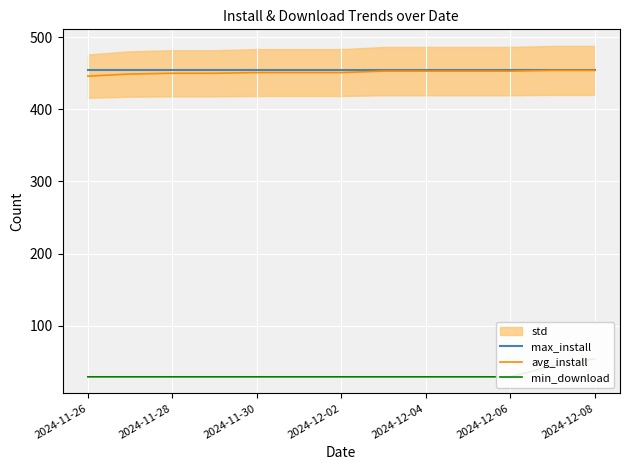

What is the maximum value for max_install?

454